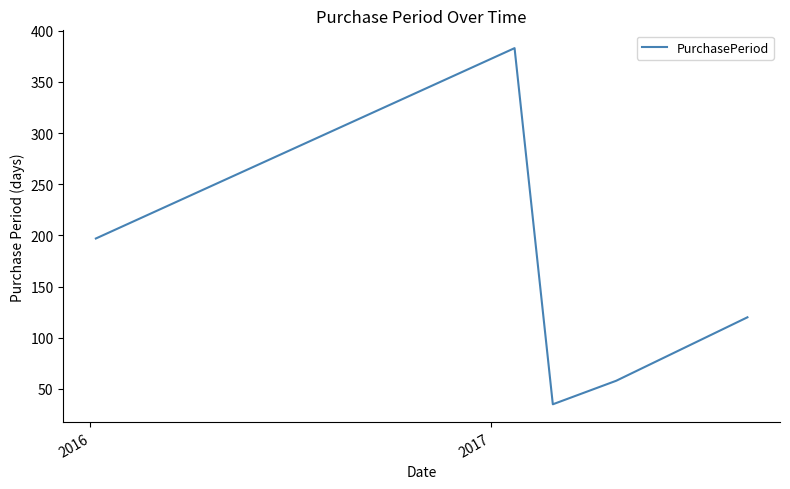

What is the difference between the maximum and minimum values?

348